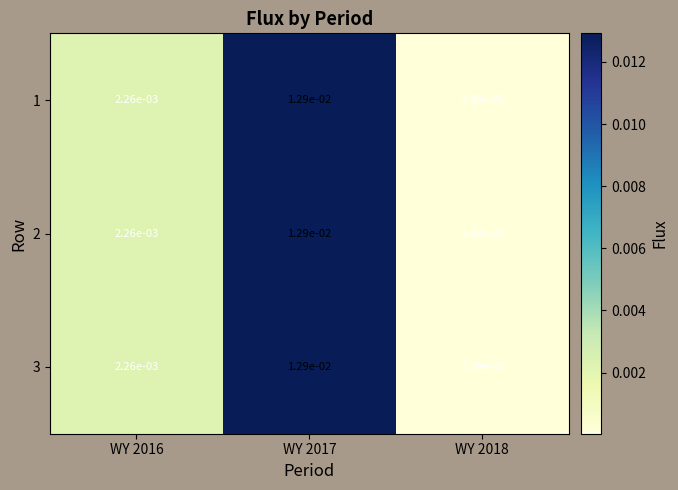

Rank the series by their maximum value, from highest to lowest.

1, 2, 3